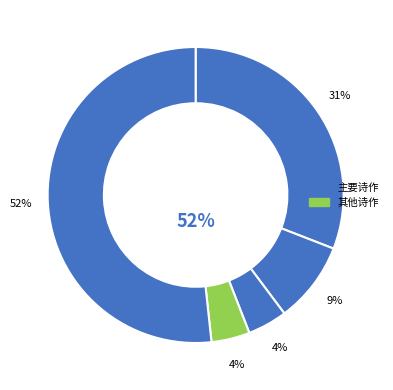

What percentage is the 庚辰三月归至保昌馆李君士元家适士元车马有行色廿四日解携各北南临岐口占为赠 slice, to the nearest percent?

52%